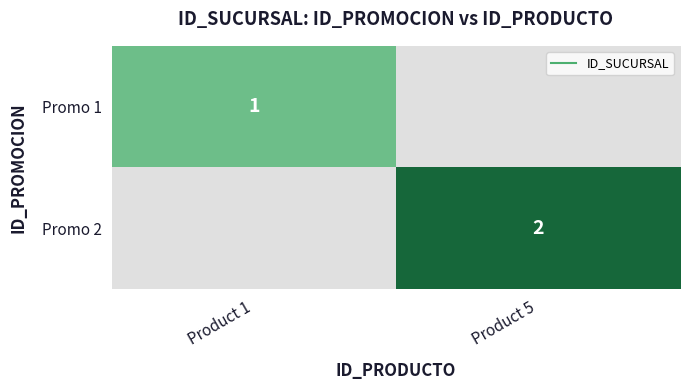

How many values in Promo 2 are above zero?

1